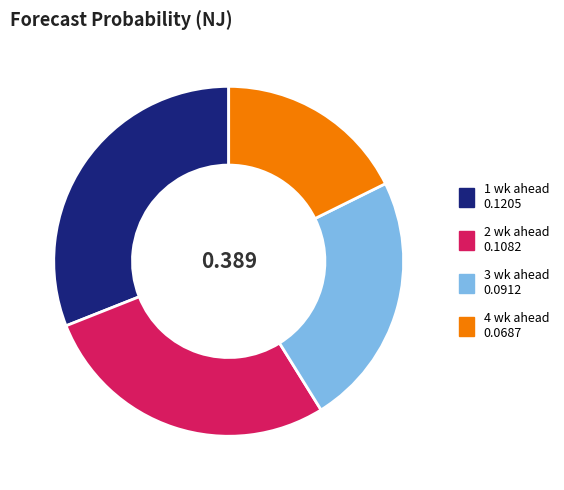

Does 3 wk ahead account for over 50% of the chart?

No